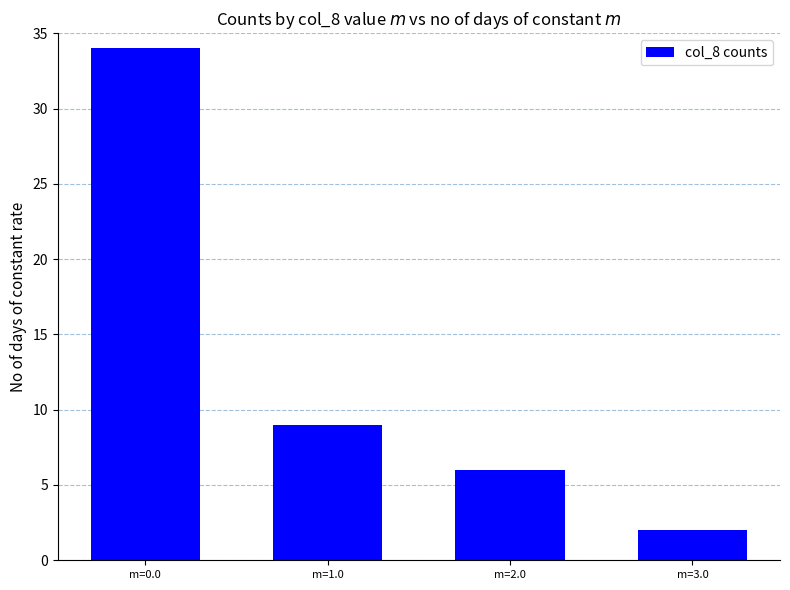

How many bars are there in total?

4